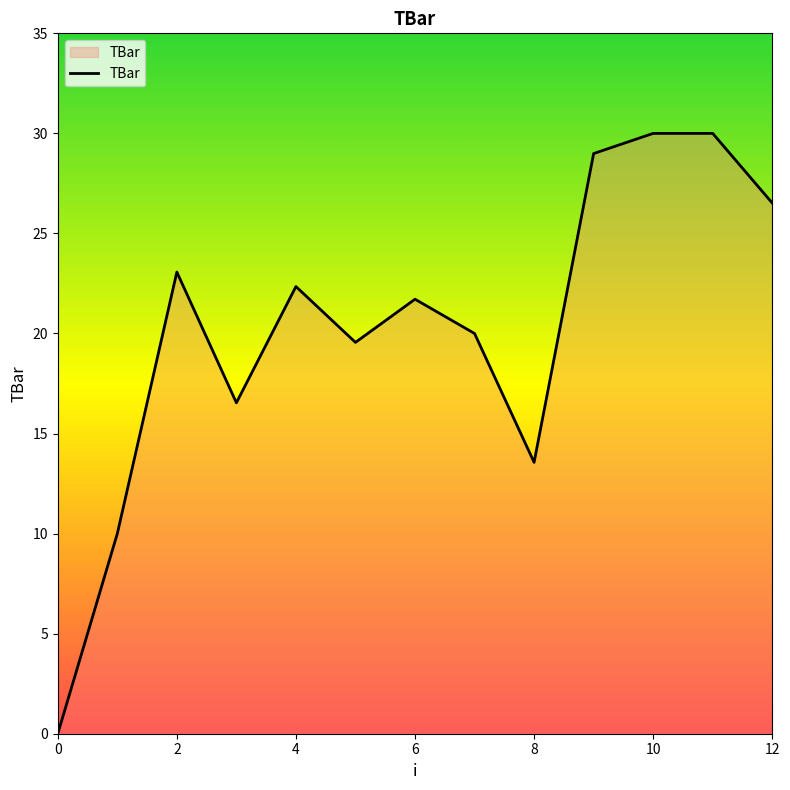

What is the greatest value displayed?

30.0